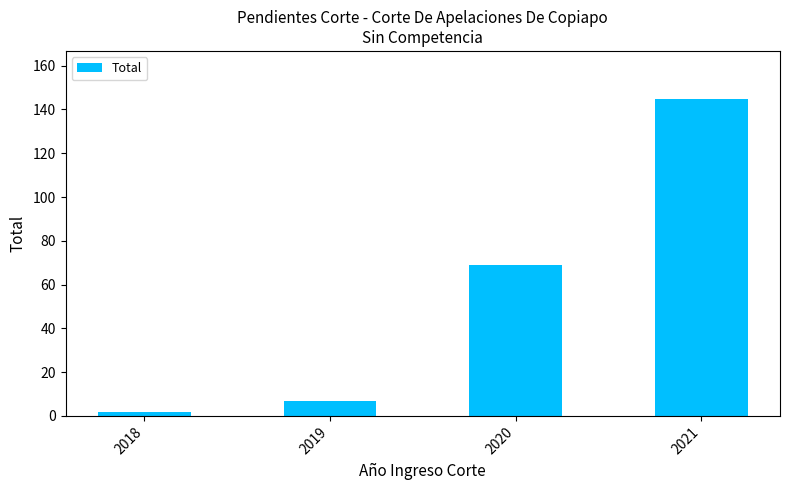

The value at 2018 is 2. True or false?

True